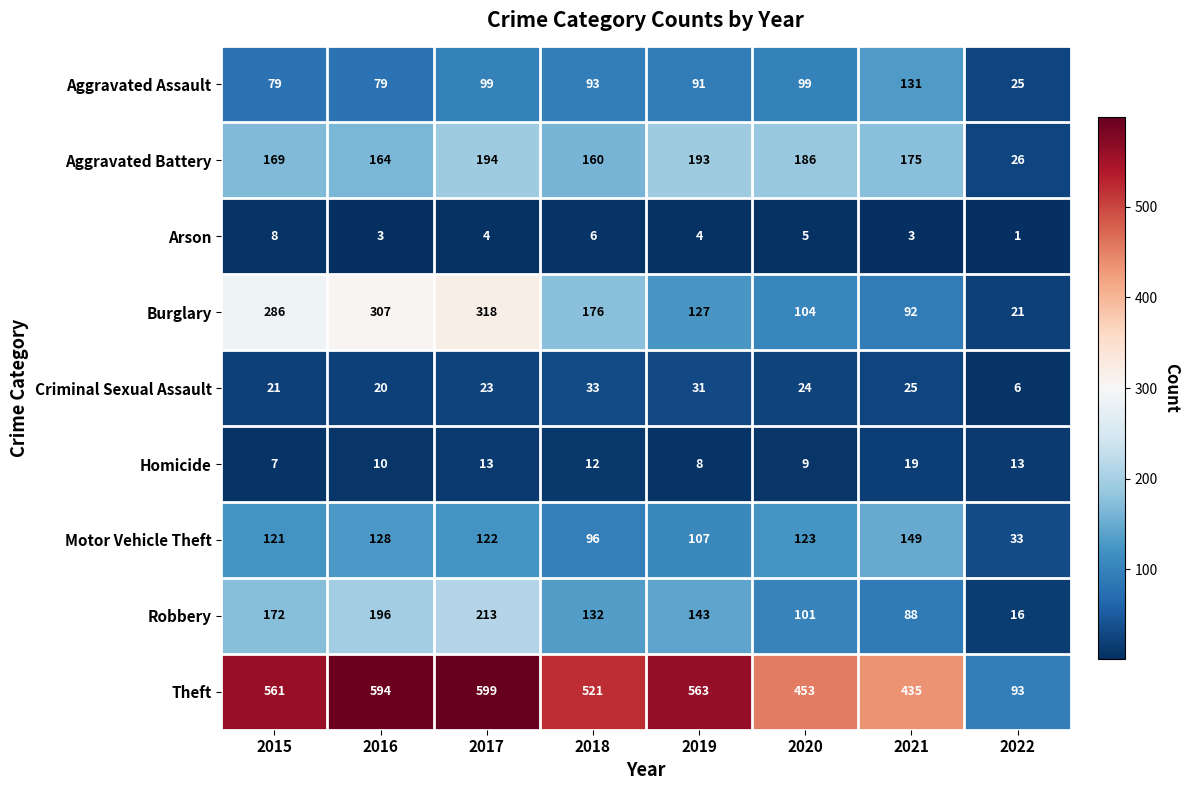

At which label is Motor Vehicle Theft closest to 91?

2018